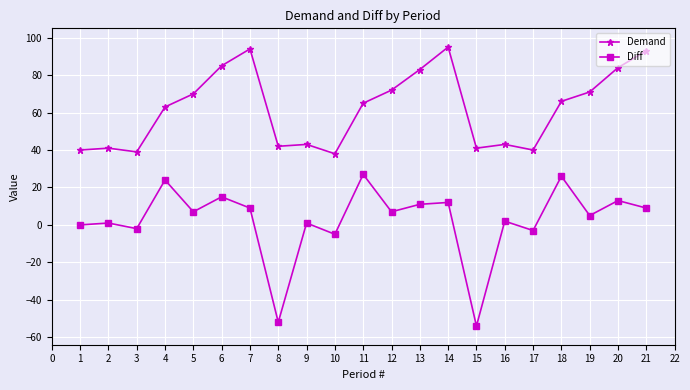

Which series has the largest range (max minus min)?

Diff